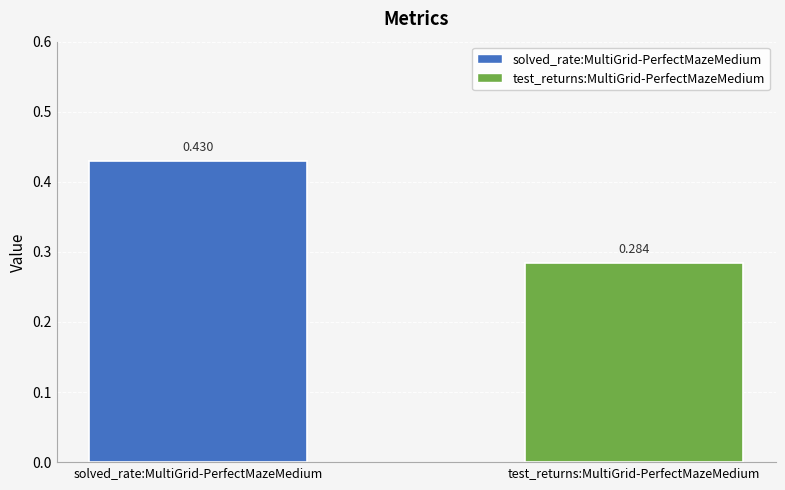

List the labels in order of value, largest first.

solved_rate:MultiGrid-PerfectMazeMedium, test_returns:MultiGrid-PerfectMazeMedium